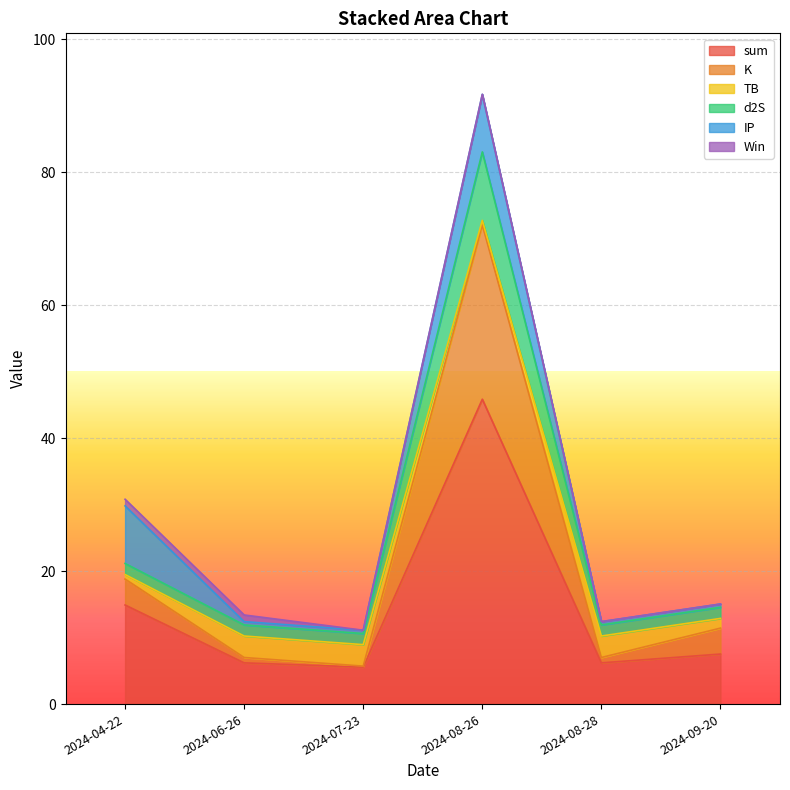

Rank the categories by sum value from highest to lowest.

2024-08-26, 2024-04-22, 2024-09-20, 2024-08-28, 2024-06-26, 2024-07-23